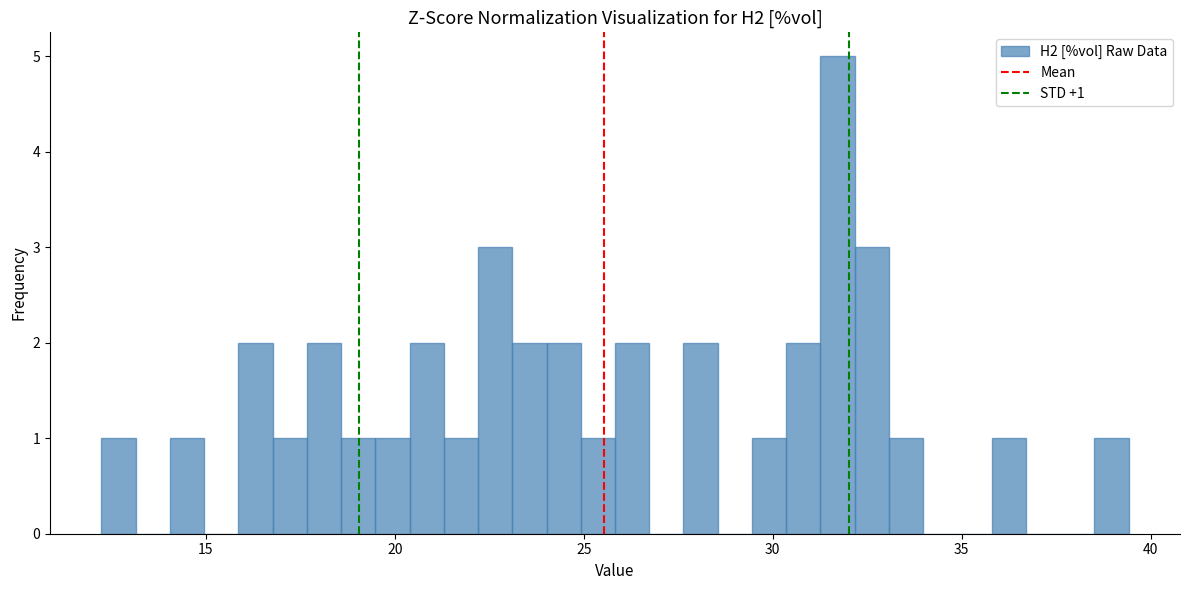

Around what value on the x-axis is the tallest bar? Give the approximate position of its centre, as read against the axis.

31.5